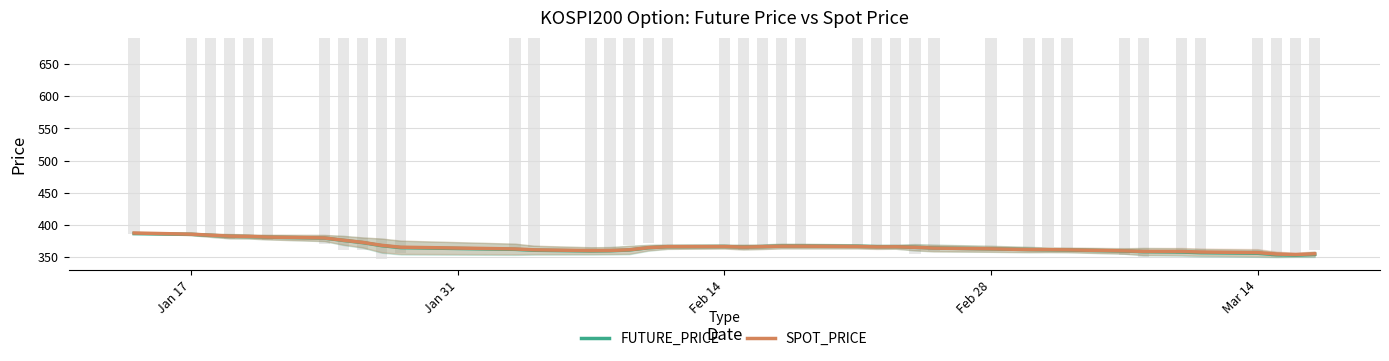

What is the difference between the maximum and minimum values in the SPOT_PRICE series?

33.5